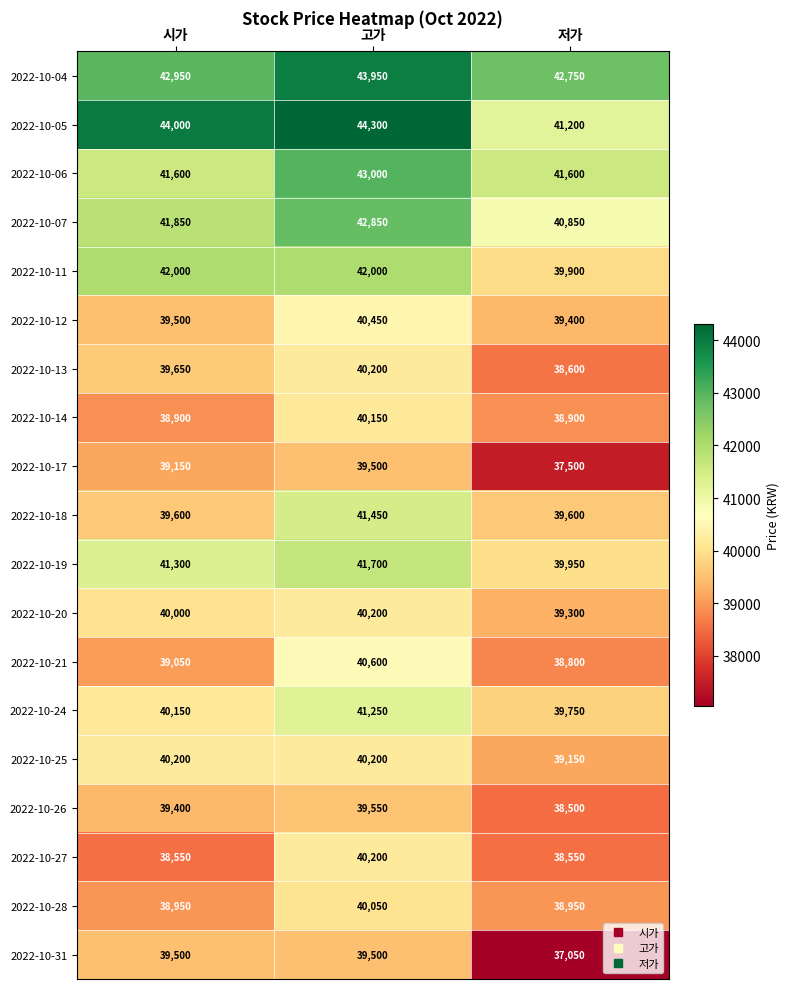

The 2022-10-25 series shows 40200 at 시가. True or false?

True